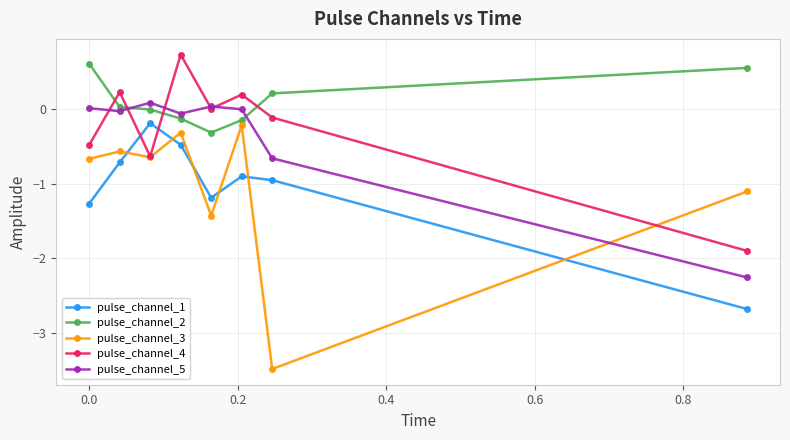

What is the minimum value shown in the chart?

-3.5